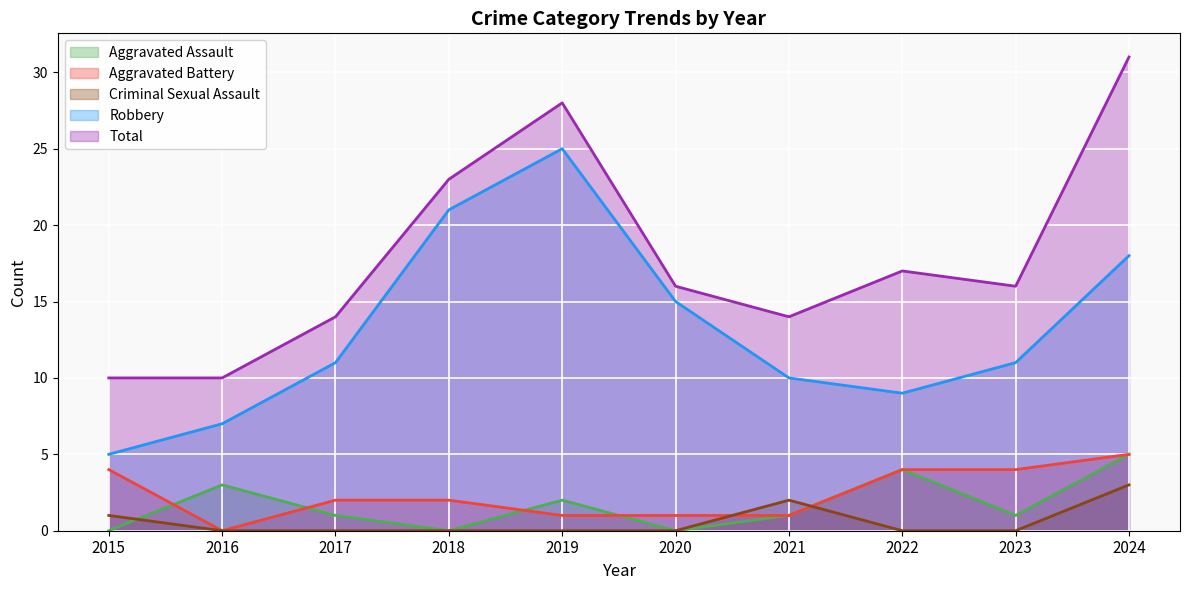

True or false: Criminal Sexual Assault and Total cross at least once.

False